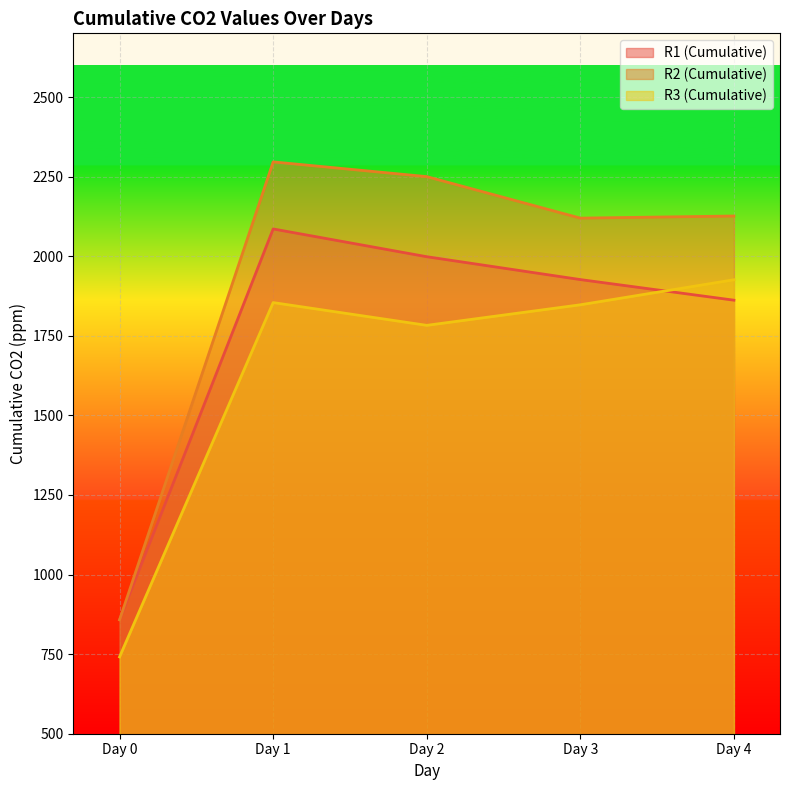

What is the sum of the R1 (Cumulative) values at Day 0 and Day 1?

2943.6